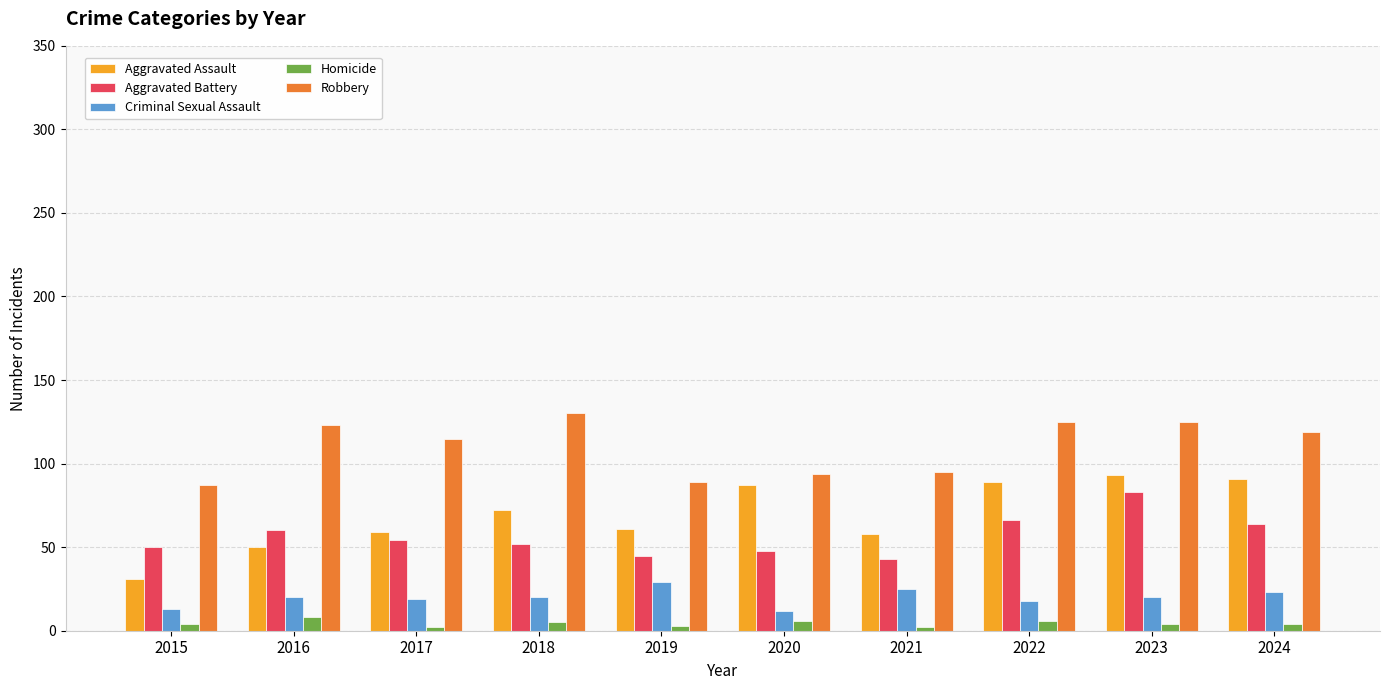

Is the value of Criminal Sexual Assault at 2024 greater than the value of Homicide at 2020?

Yes